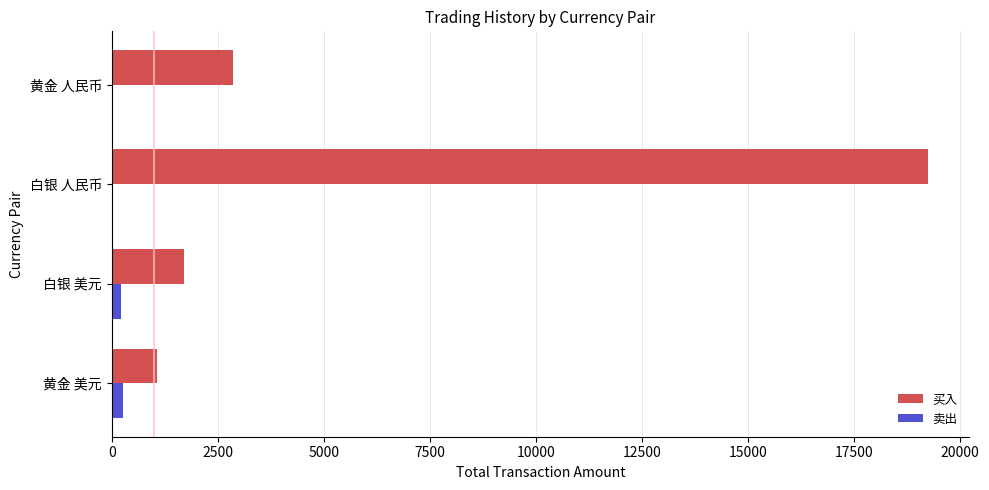

Between 白银 人民币 and 黄金 人民币, which series saw the biggest shift?

买入